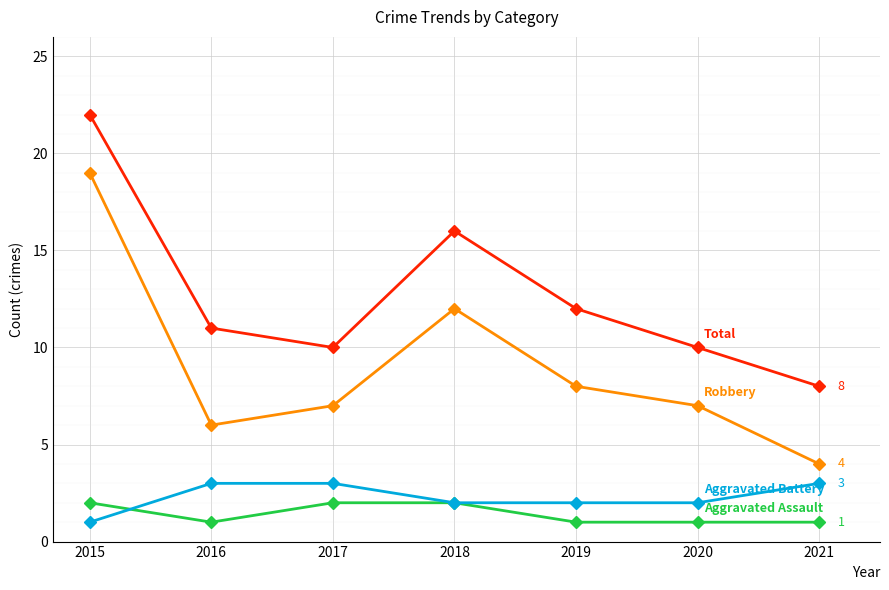

Reading left to right, transcribe all the data shown in this chart.

Aggravated Assault: 2015=2	2016=1	2017=2	2018=2	2019=1	2020=1	2021=1
Aggravated Battery: 2015=1	2016=3	2017=3	2018=2	2019=2	2020=2	2021=3
Robbery: 2015=19	2016=6	2017=7	2018=12	2019=8	2020=7	2021=4
Total: 2015=22	2016=11	2017=10	2018=16	2019=12	2020=10	2021=8